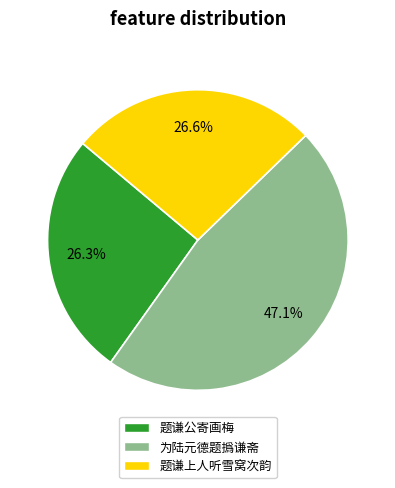

To the nearest percent, what is the average slice percentage?

33%